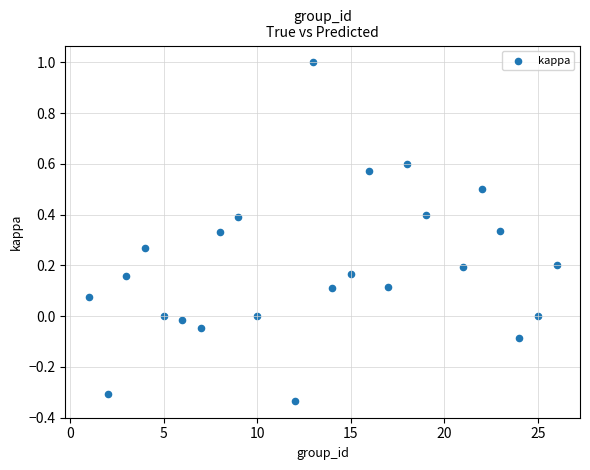

What is the range of Y values (max minus min)?

1.3